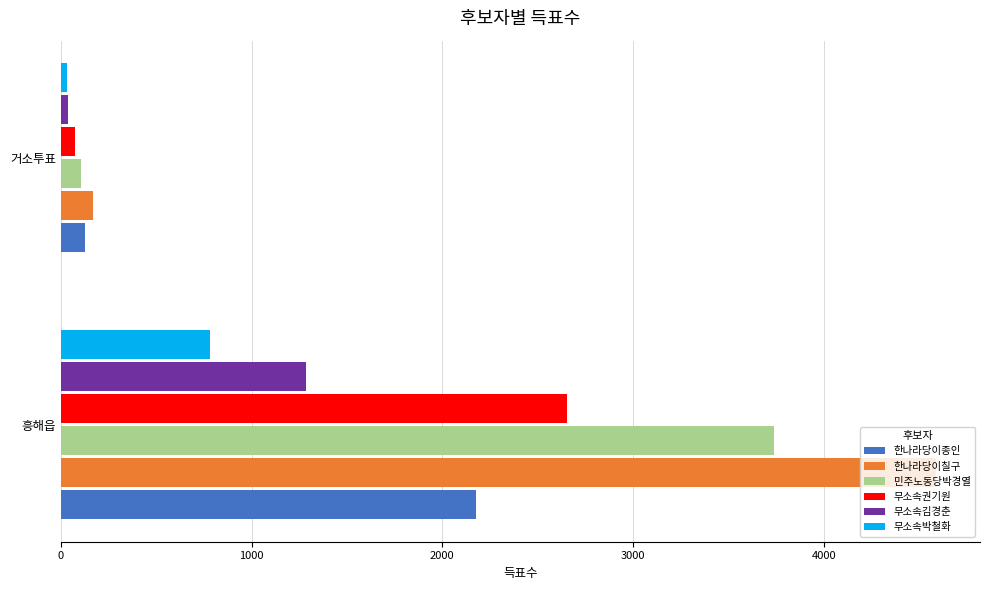

Which series has the largest range (max minus min)?

한나라당이칠구